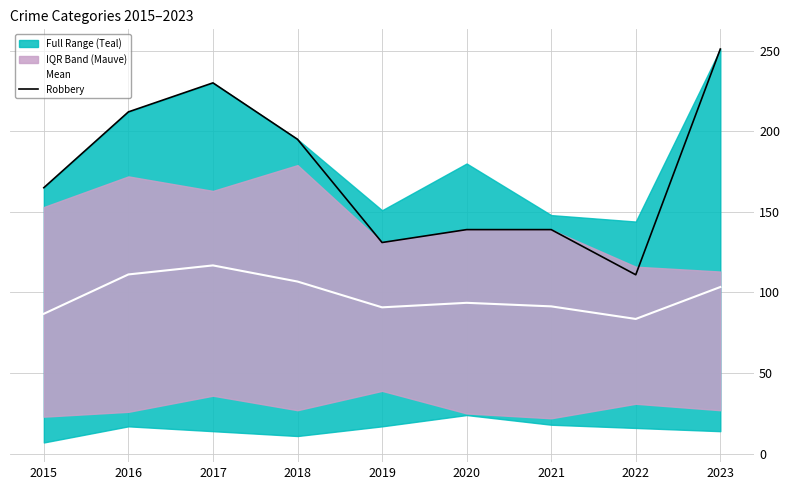

True or false: Mean and Robbery intersect in this chart.

False